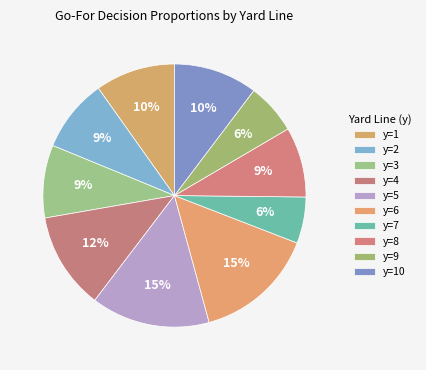

How many segments does this pie chart have?

10